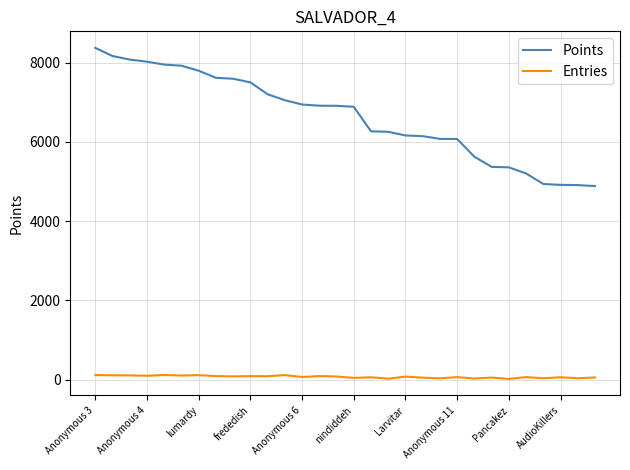

Count the number of categories in the chart.

30